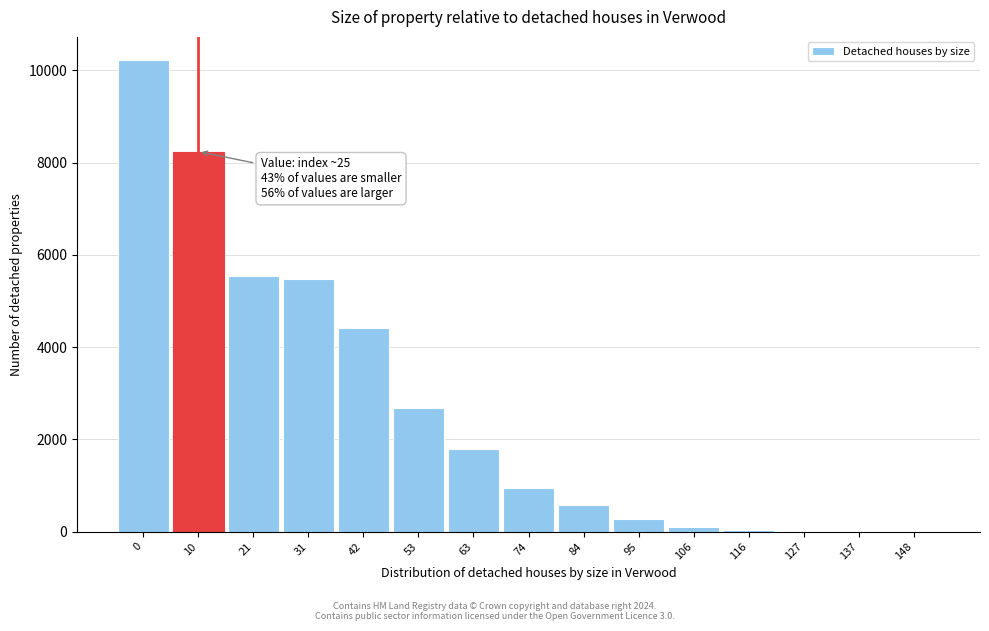

What is the greatest value displayed?

10215